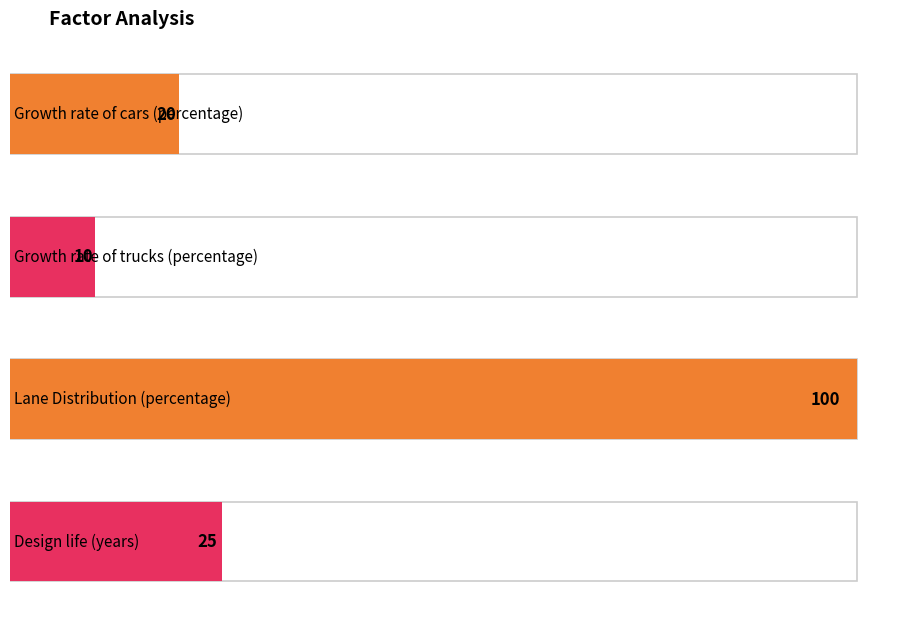

The chart shows a value of 25 at Design life (years). True or false?

True